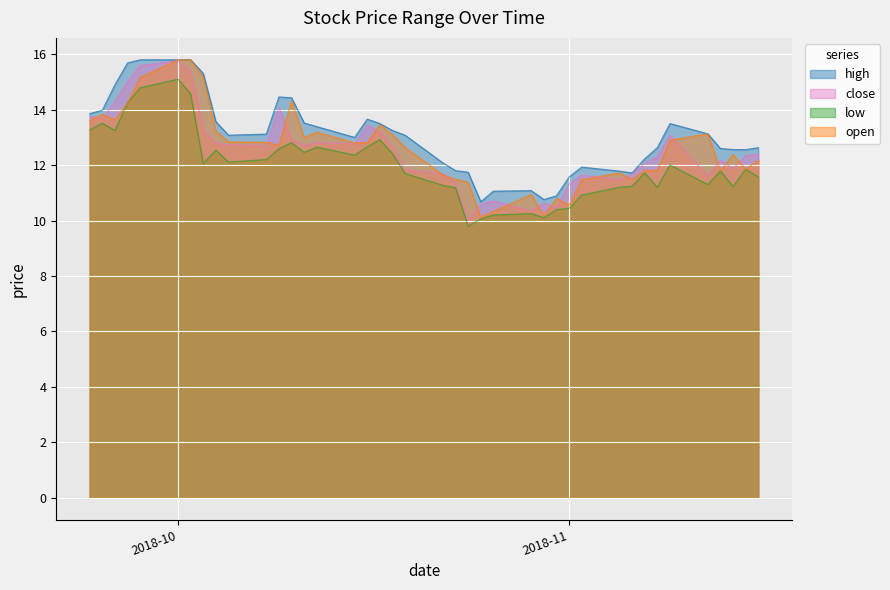

What is the minimum value for open?

10.1